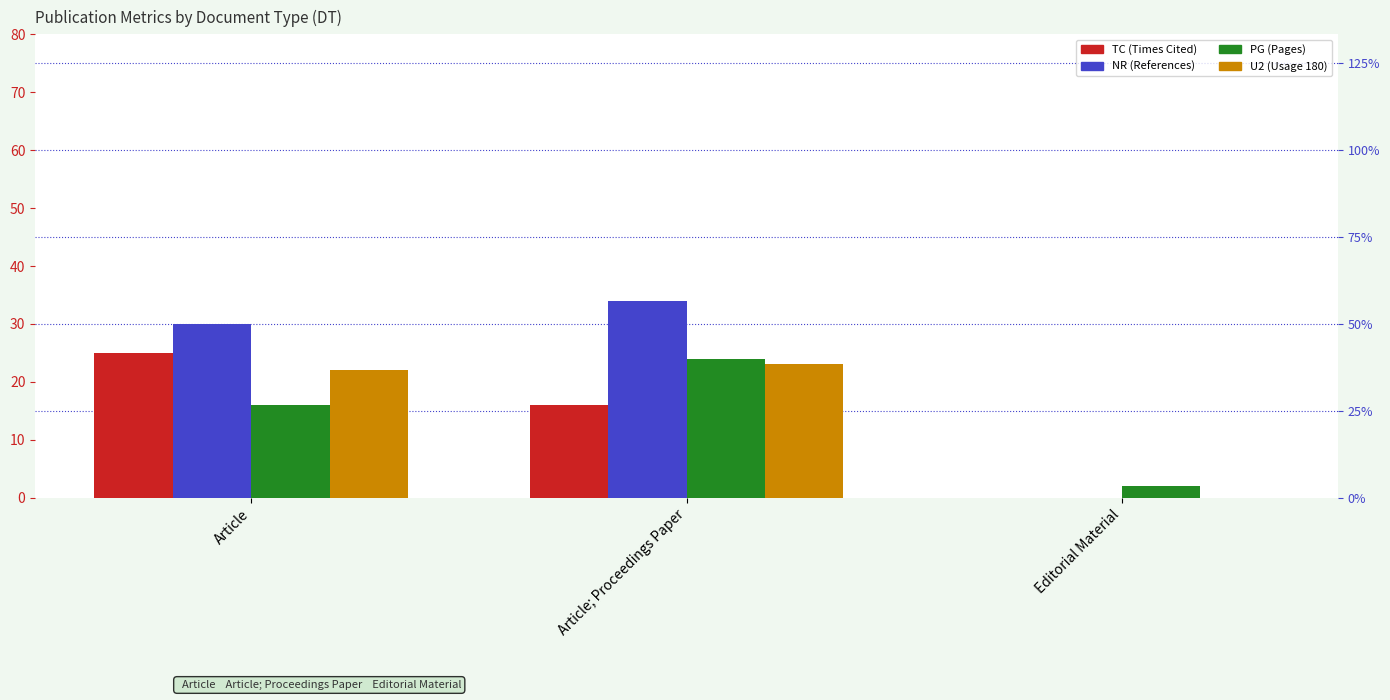

What is the total value across all series at Article; Proceedings Paper?

97